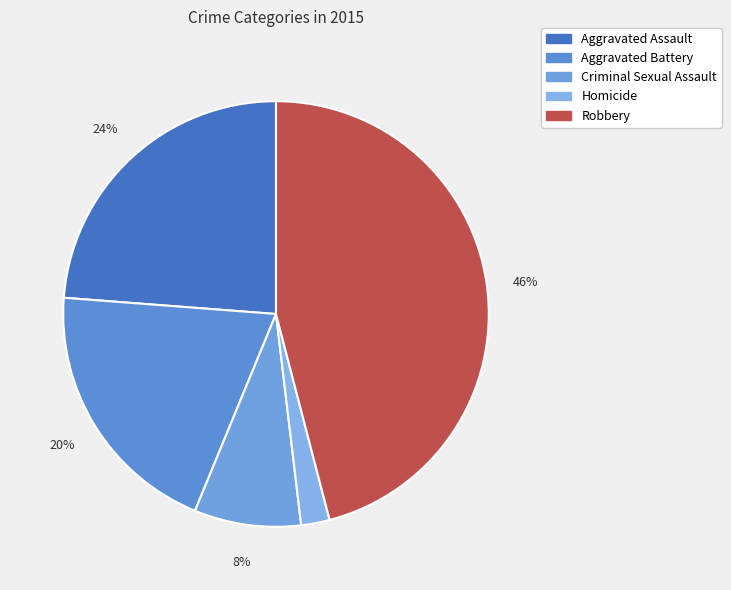

Between Aggravated Assault and Robbery, which is larger?

Robbery